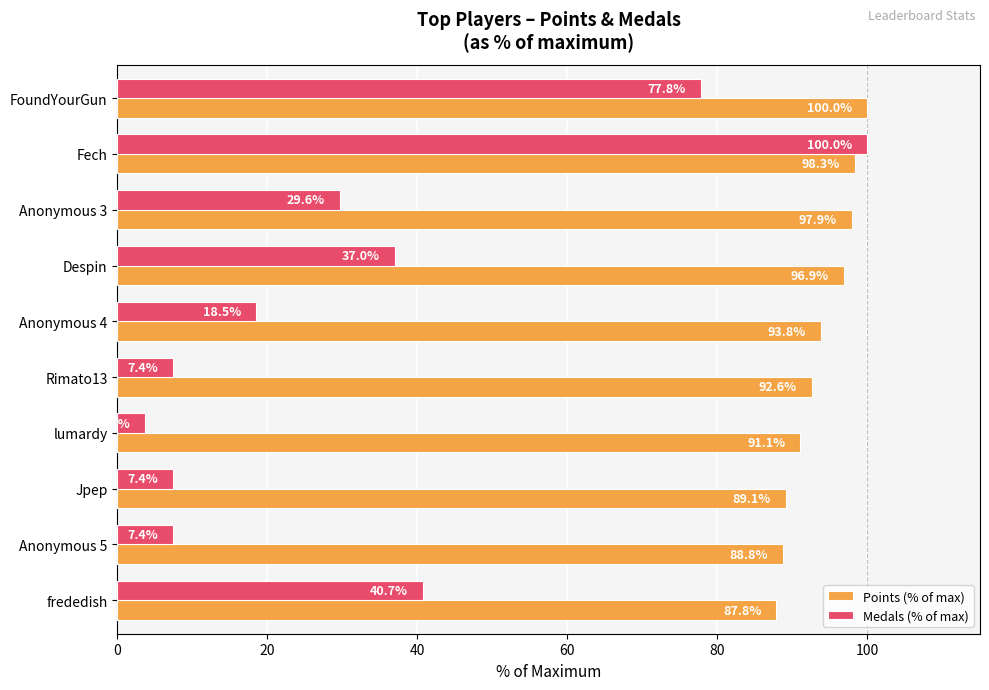

Which series has the largest total across all categories?

Points (% of max)